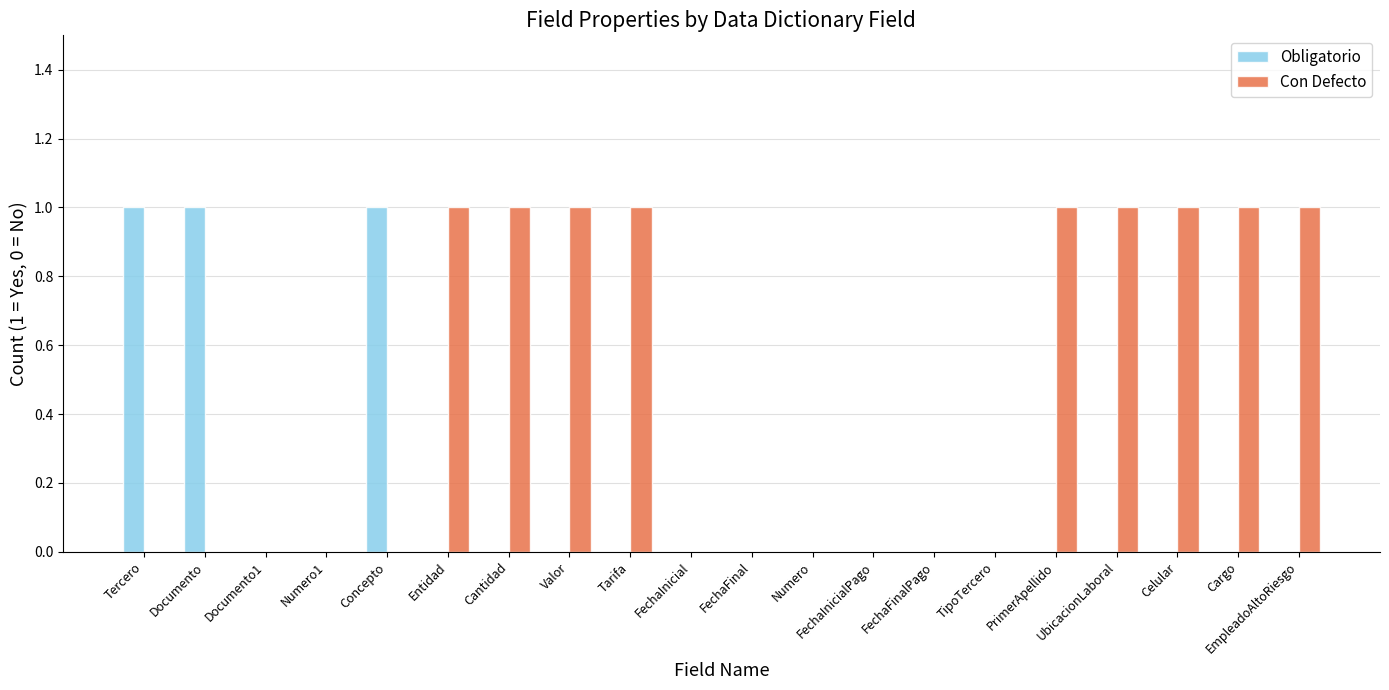

The value of Obligatorio at Numero1 is 0. True or false?

True